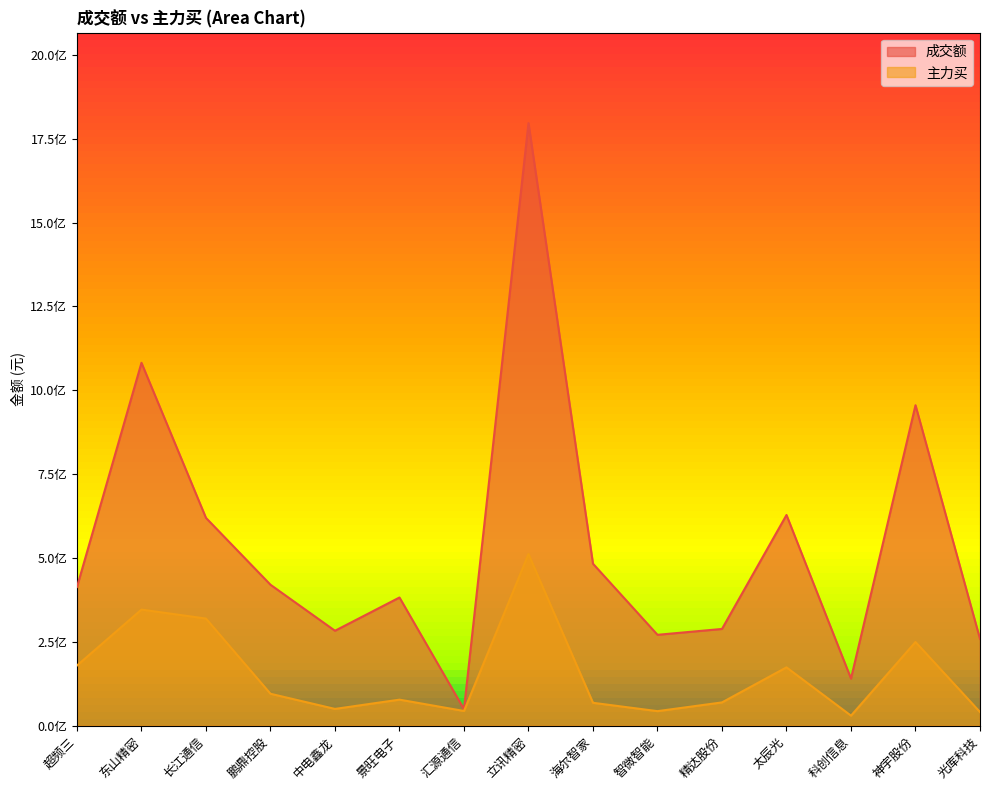

How many lines are shown in the chart?

2